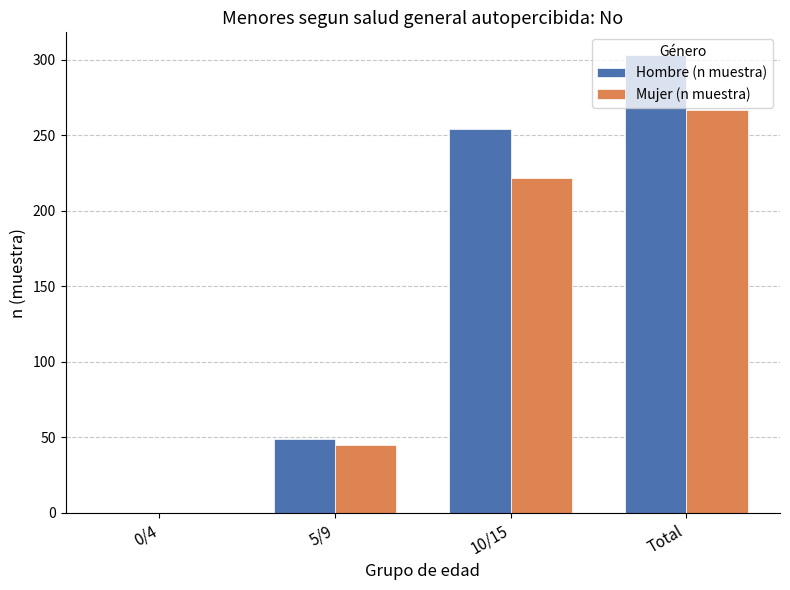

What is the total value across all series at 10/15?

476